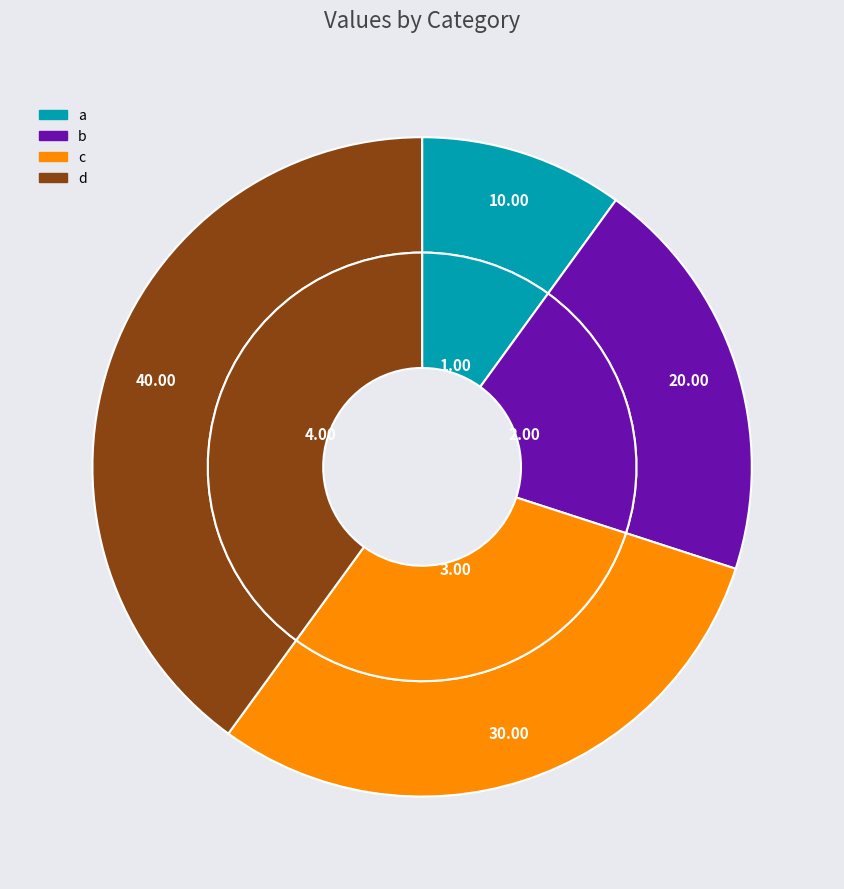

Which category has the smallest portion of the pie?

a